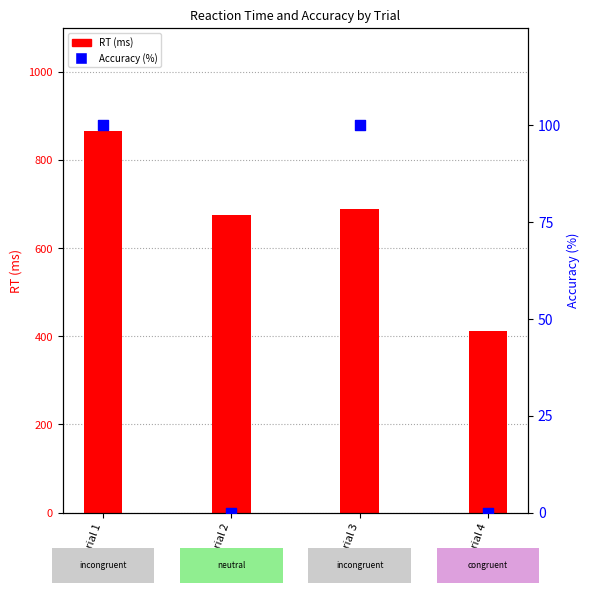

At which category is the sum across all series the highest?

trial 1